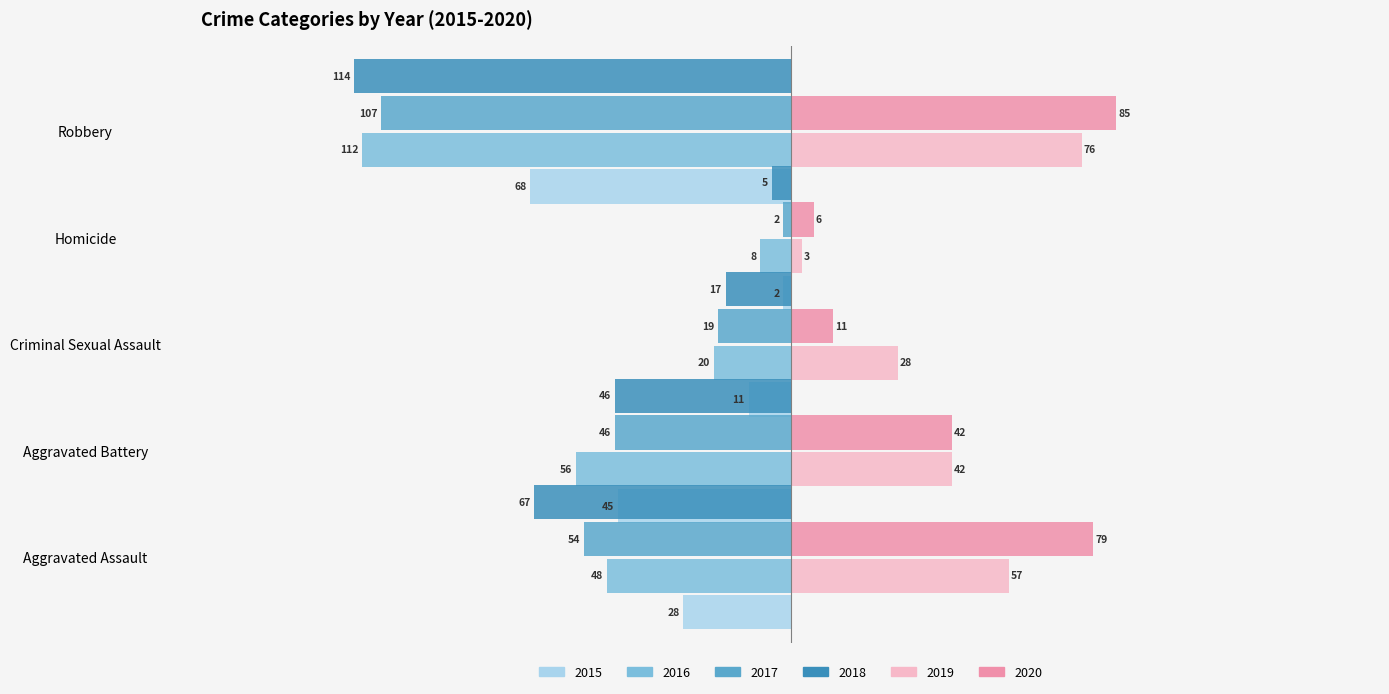

Is the value of 2015 at Homicide greater than the value of 2019 at Criminal Sexual Assault?

No